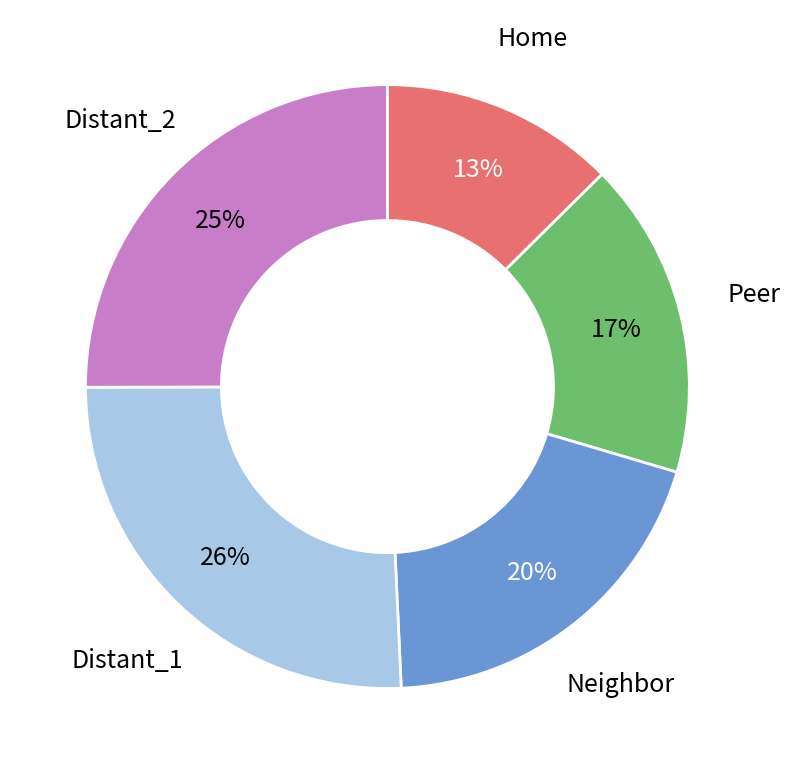

How many slices are in this pie chart?

5